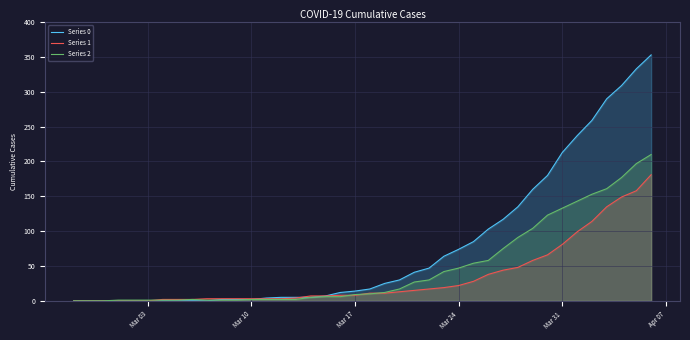

Which series has the largest total across all categories?

Series 0